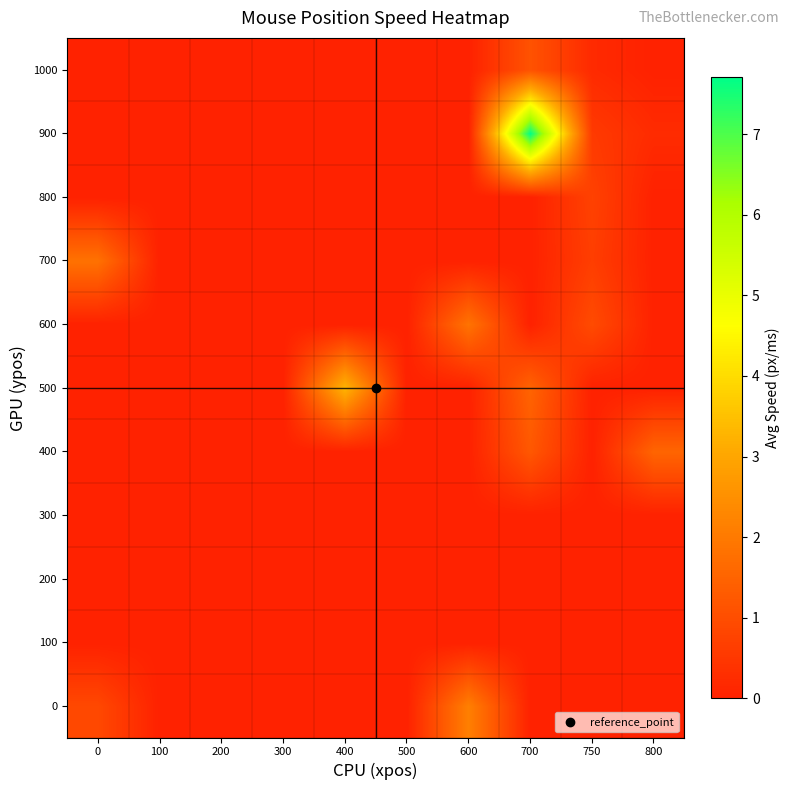

Reading left to right, what are all the values shown in this chart?

0: 0=0.9	100=0.0	200=0.0	300=0.0	400=0.0	500=0.0	600=2.1	700=0.0	750=0.0	800=0.0
100: 0=0.0	100=0.0	200=0.0	300=0.0	400=0.0	500=0.0	600=0.0	700=0.0	750=0.0	800=0.0
200: 0=0.0	100=0.0	200=0.0	300=0.0	400=0.0	500=0.0	600=0.0	700=0.0	750=0.0	800=0.0
300: 0=0.0	100=0.0	200=0.0	300=0.0	400=0.0	500=0.0	600=0.0	700=0.0	750=0.0	800=0.0
400: 0=0.0	100=0.0	200=0.0	300=0.0	400=0.0	500=0.0	600=0.0	700=1.2	750=0.0	800=1.5
500: 0=0.0	100=0.0	200=0.0	300=0.0	400=3.3	500=0.0	600=0.0	700=1.5	750=0.0	800=0.0
600: 0=0.0	100=0.0	200=0.0	300=0.0	400=0.0	500=0.0	600=1.9	700=0.0	750=0.9	800=0.0
700: 0=1.8	100=0.0	200=0.0	300=0.0	400=0.0	500=0.0	600=0.0	700=0.0	750=0.6	800=0.0
800: 0=0.0	100=0.0	200=0.0	300=0.0	400=0.0	500=0.0	600=0.0	700=0.0	750=0.7	800=0.0
900: 0=0.0	100=0.0	200=0.0	300=0.0	400=0.0	500=0.0	600=0.0	700=7.7	750=0.6	800=0.2
1000: 0=0.0	100=0.0	200=0.0	300=0.0	400=0.0	500=0.0	600=0.0	700=1.1	750=0.2	800=0.0